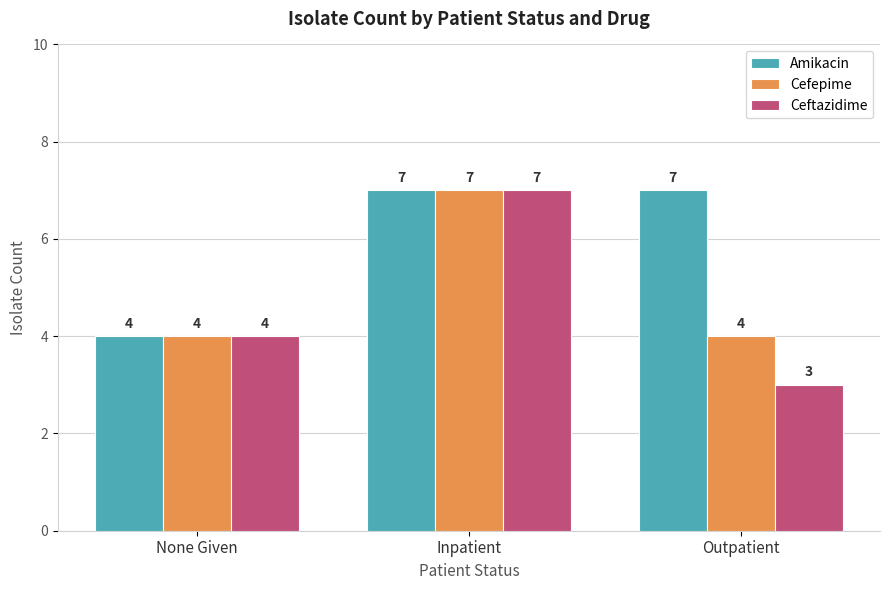

Is the value of Cefepime at None Given greater than the value of Ceftazidime at Outpatient?

Yes